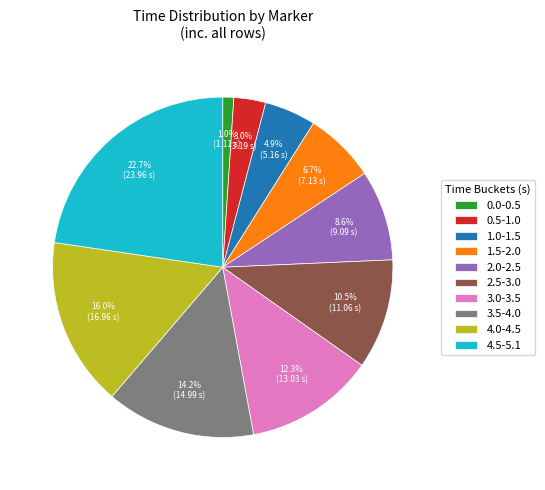

What is the smallest slice in the pie chart?

0.0-0.5